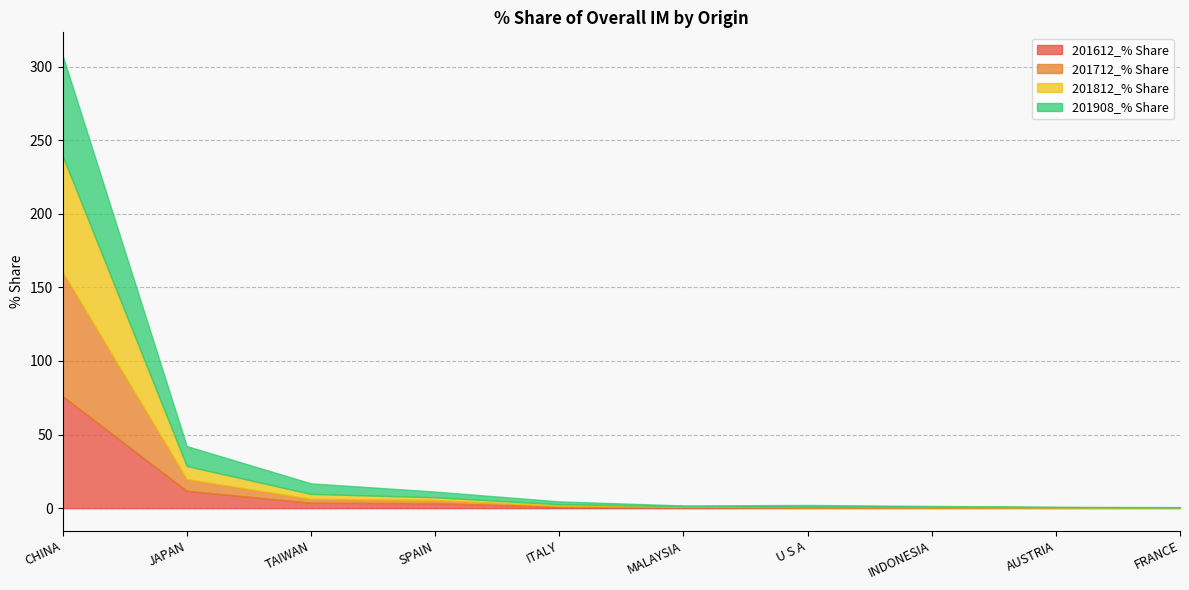

In 201812_% Share, how many points are higher than both neighbors (excluding endpoints)?

1